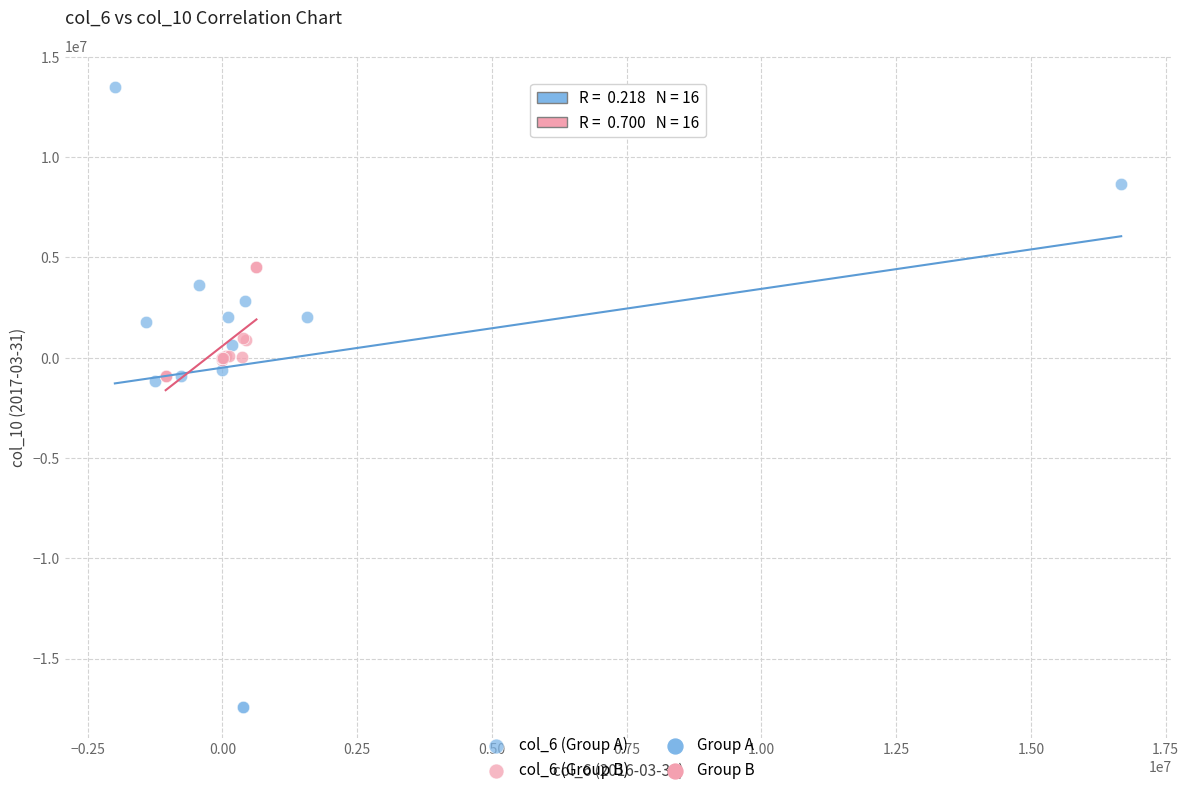

Which series has the widest spread of Y values?

col_6 (Group A)